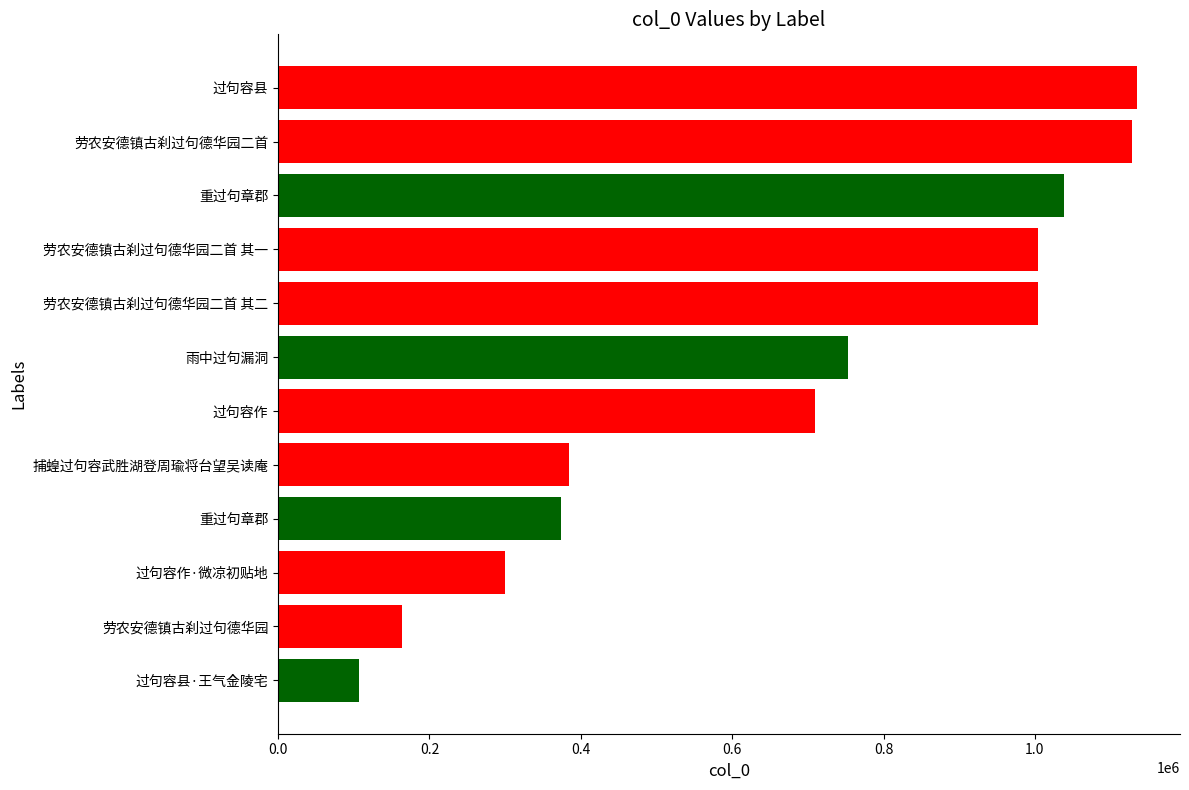

How many bars are there in total?

12